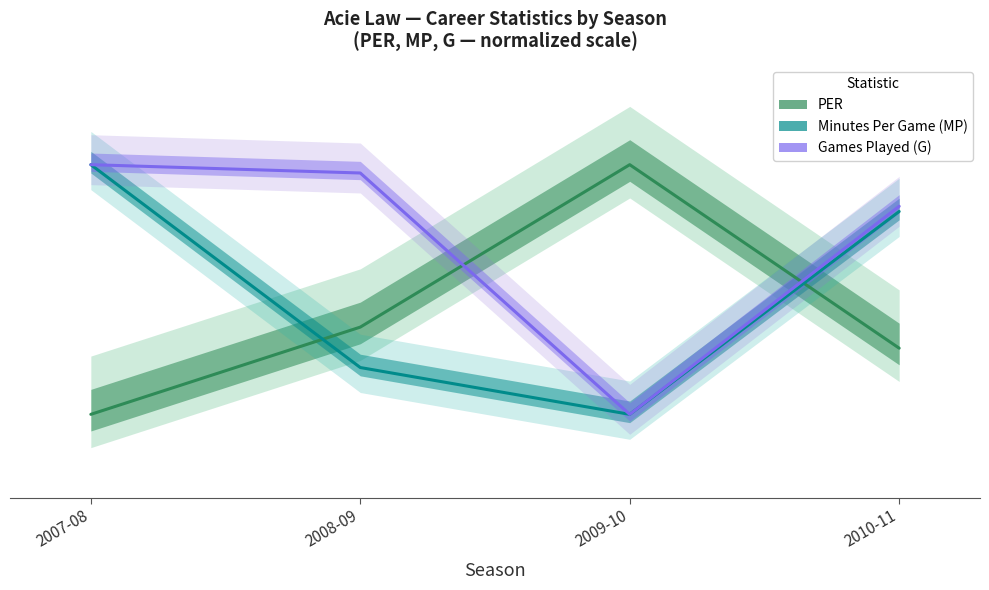

Which label corresponds to the largest value in the chart?

2009-10